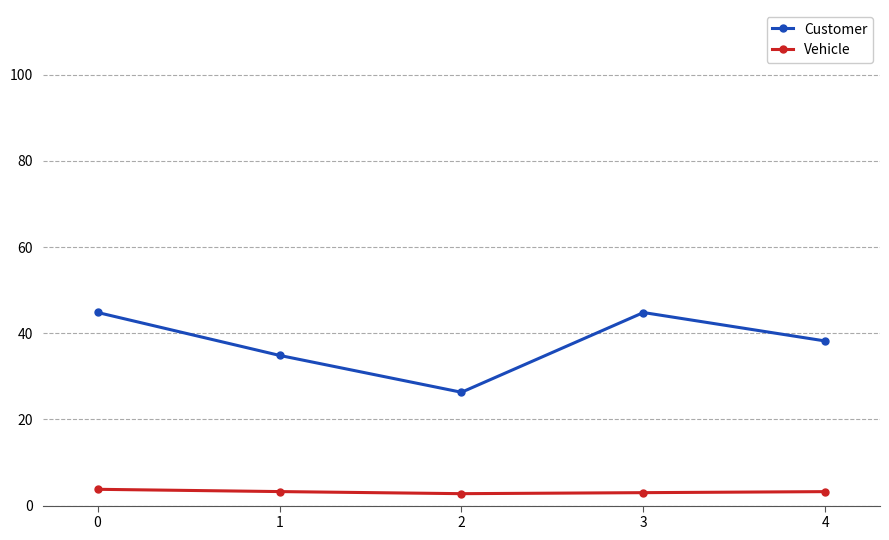

Rank the series by their maximum value, from highest to lowest.

Customer, Vehicle